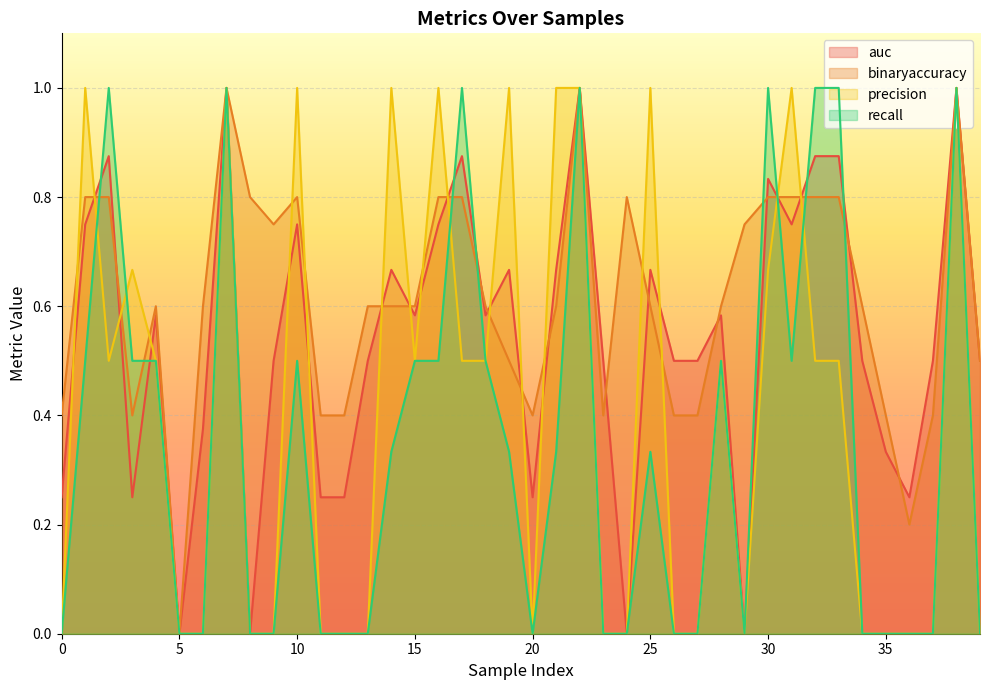

True or false: precision has a value of 0.3 at 0.

False